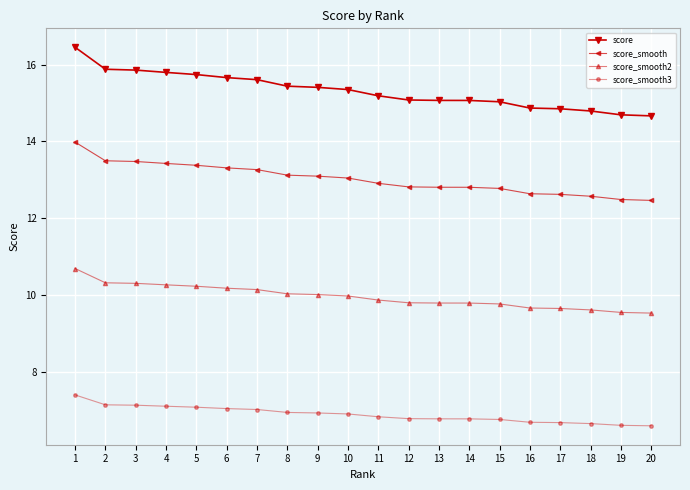

How many categories are shown in the chart?

20